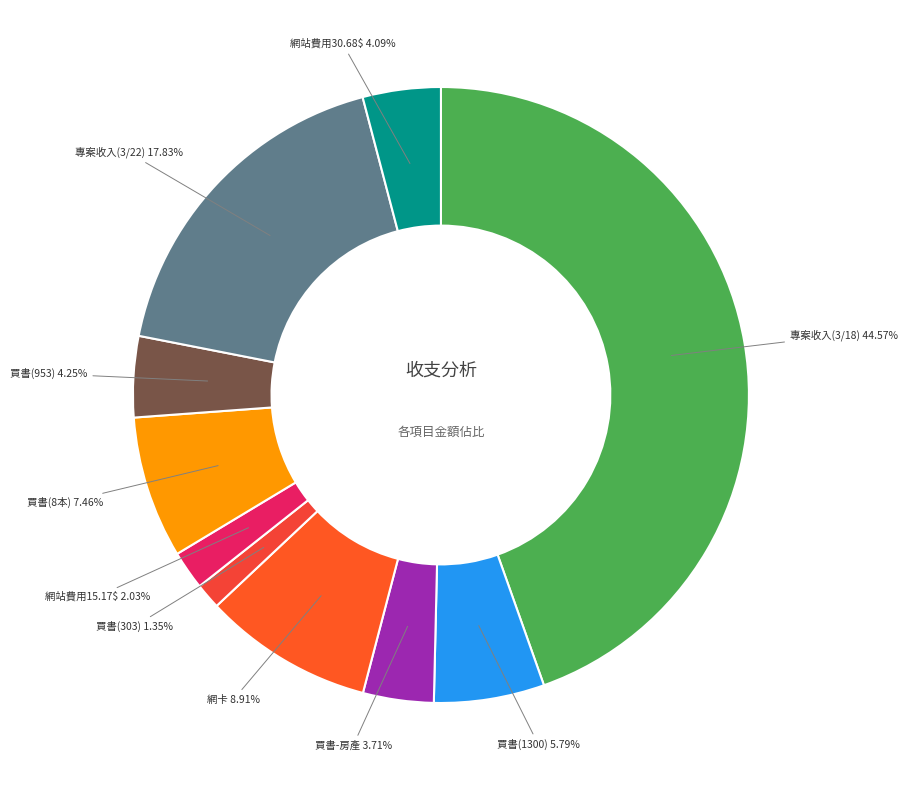

How many segments does this pie chart have?

10